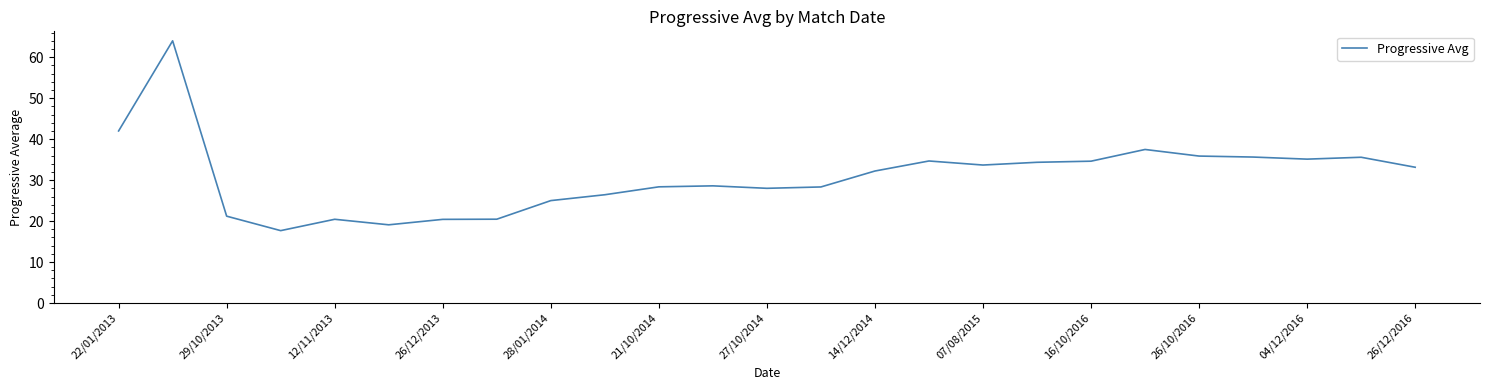

What is the smallest value displayed?

17.7